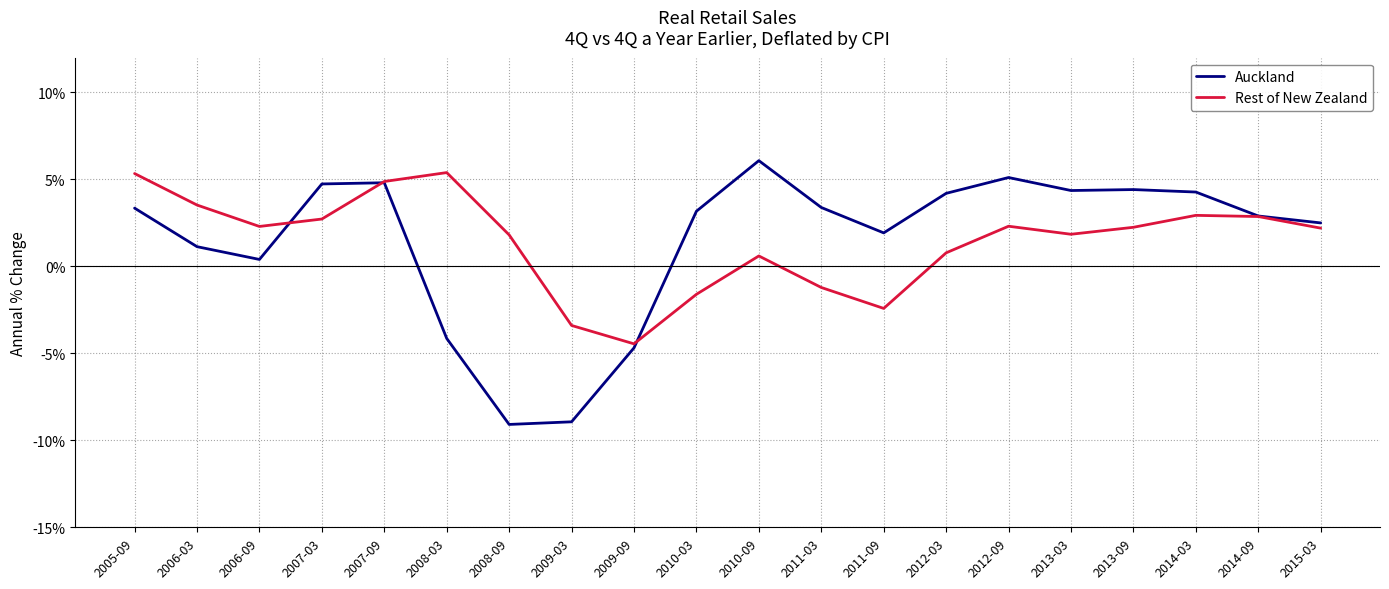

What is the spread (max minus min) of values at 2006-03?

2.4